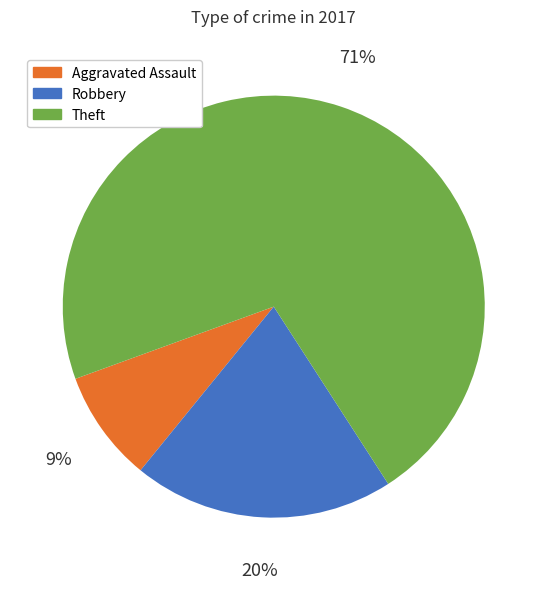

To the nearest percent, what is the average slice percentage?

33%